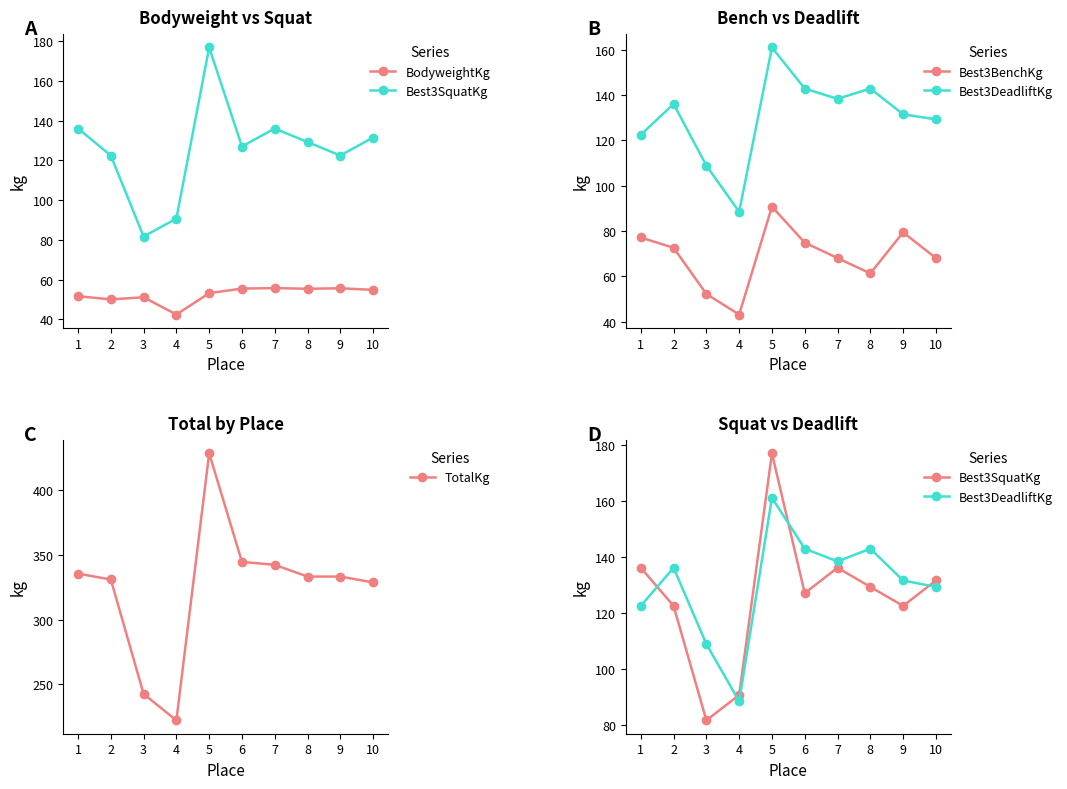

Does the chart display data point markers on the line(s)?

Yes